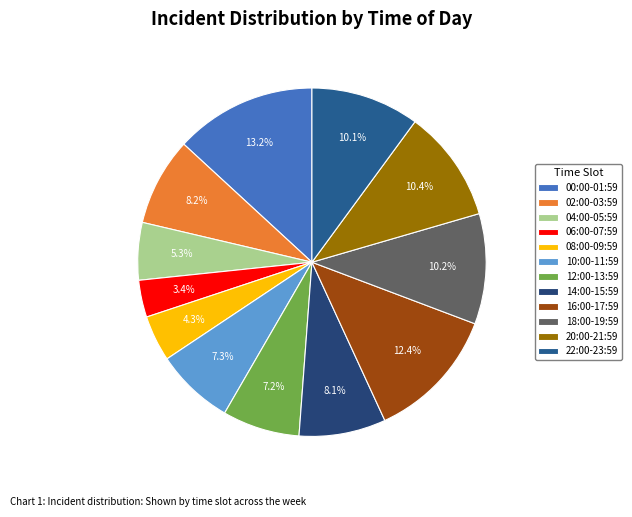

To the nearest percent, what is the difference between the 10:00-11:59 and 18:00-19:59 slice percentages?

3%